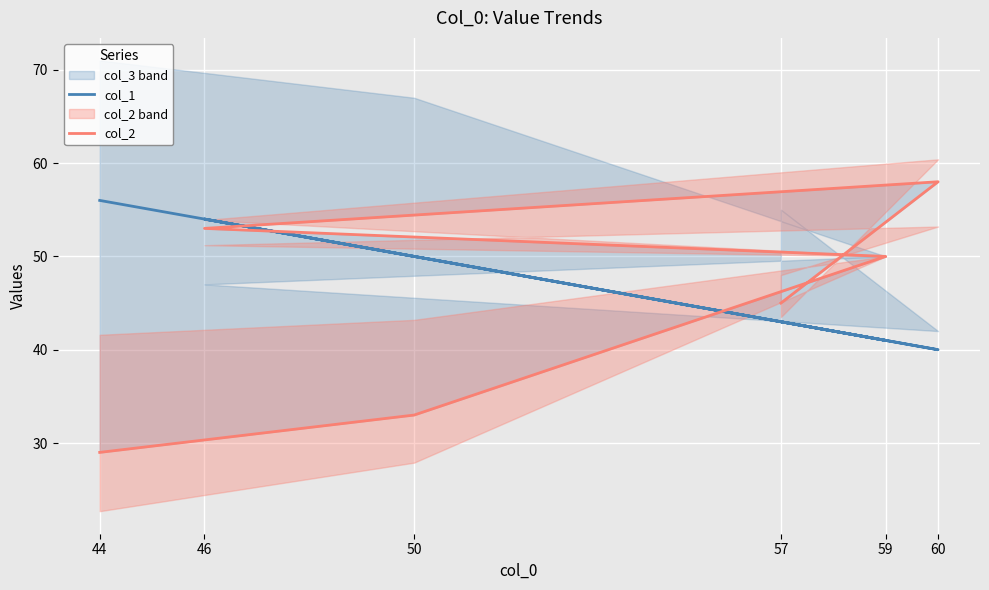

How many interior local peaks does the col_2 series have?

1